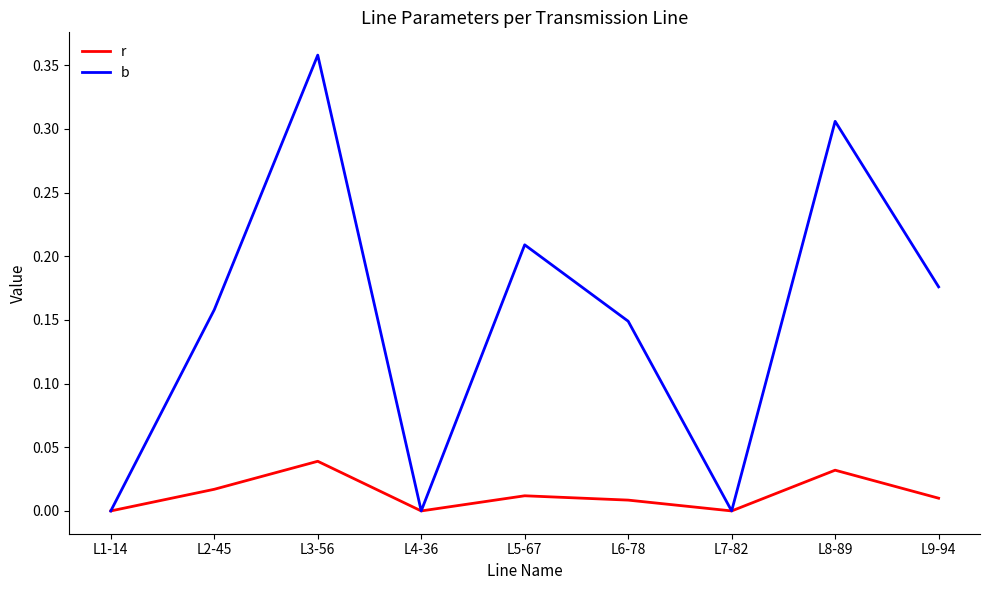

How many interior local valleys does the b series have?

2